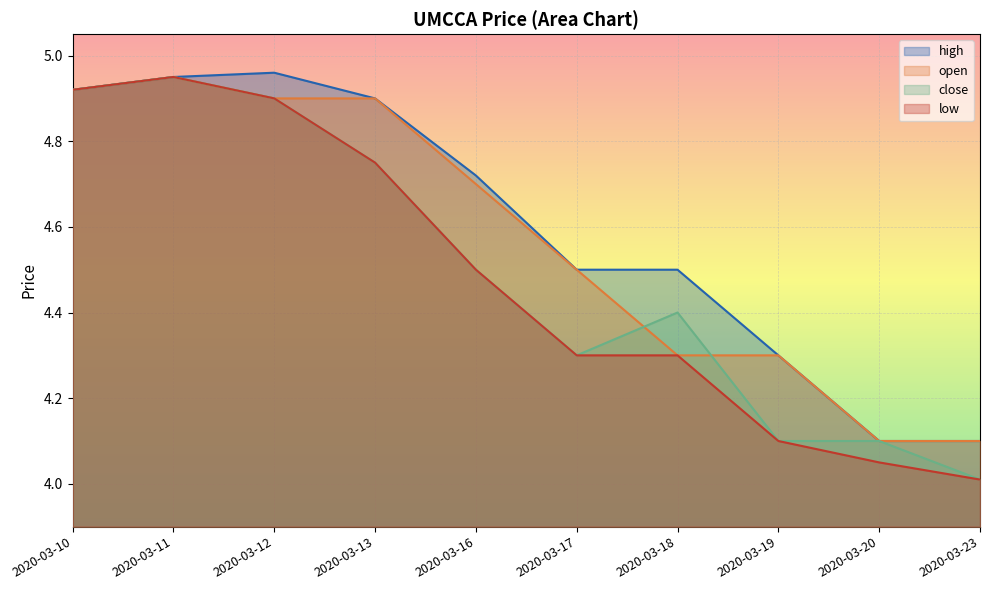

At which label does high reach its minimum?

2020-03-20